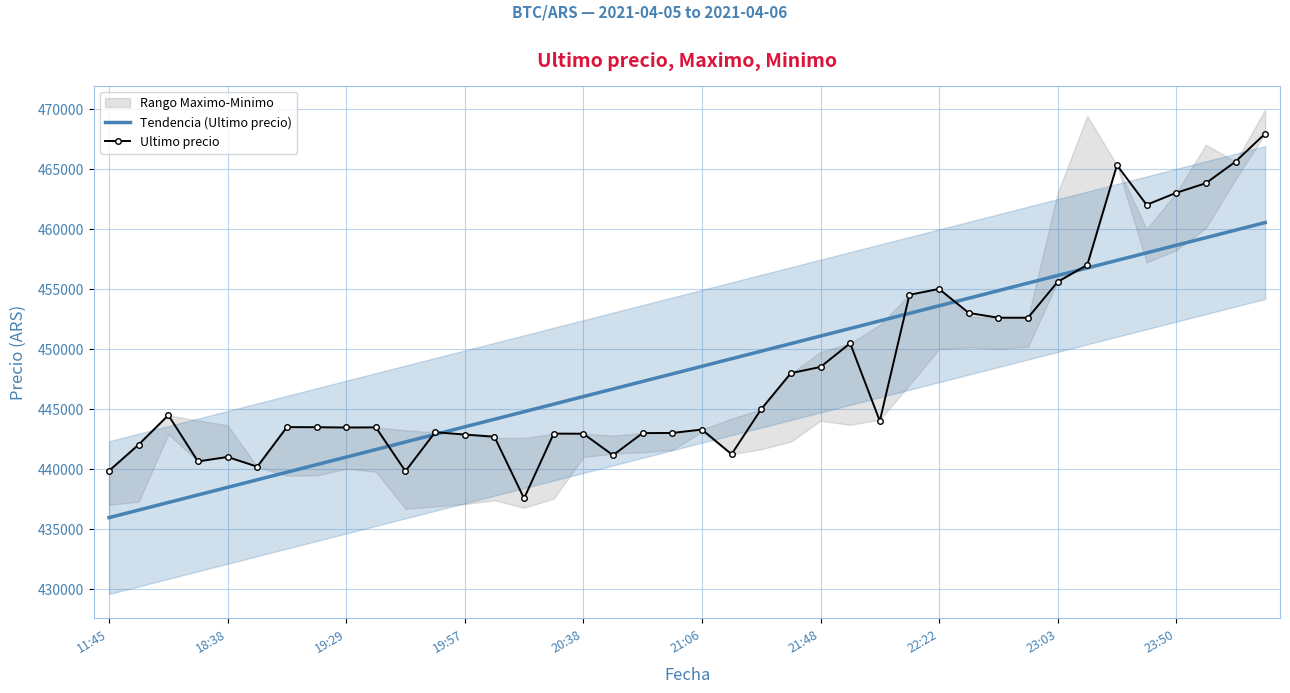

What is the maximum value for Ultimo precio?

467932.0